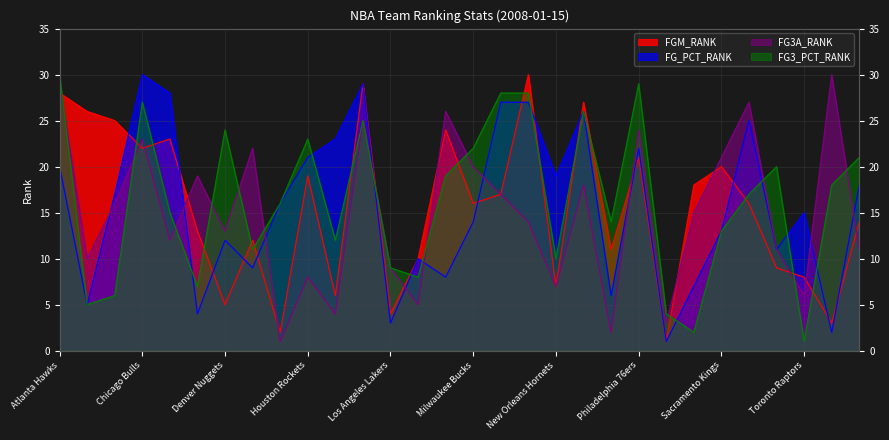

What is the label of the 25th point from the left?

Sacramento Kings